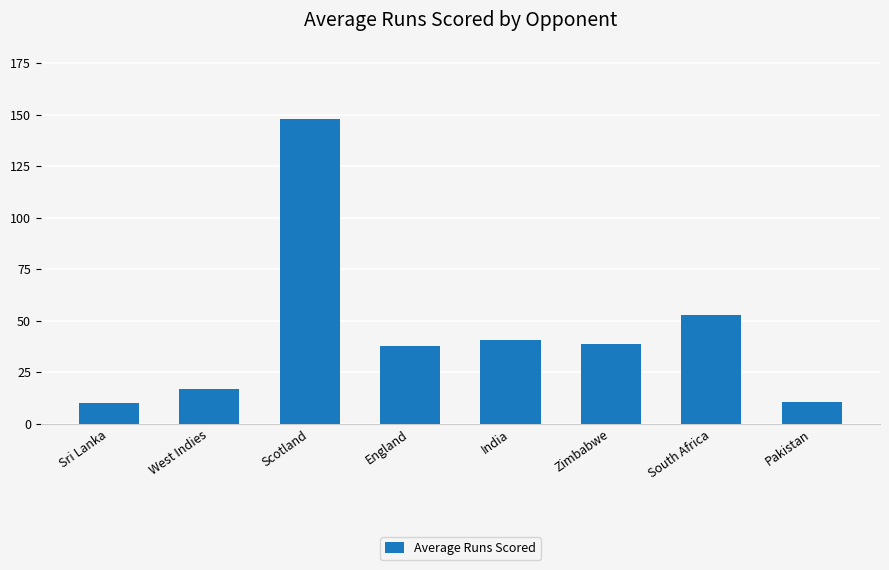

What is the difference between the maximum and minimum values?

138.0